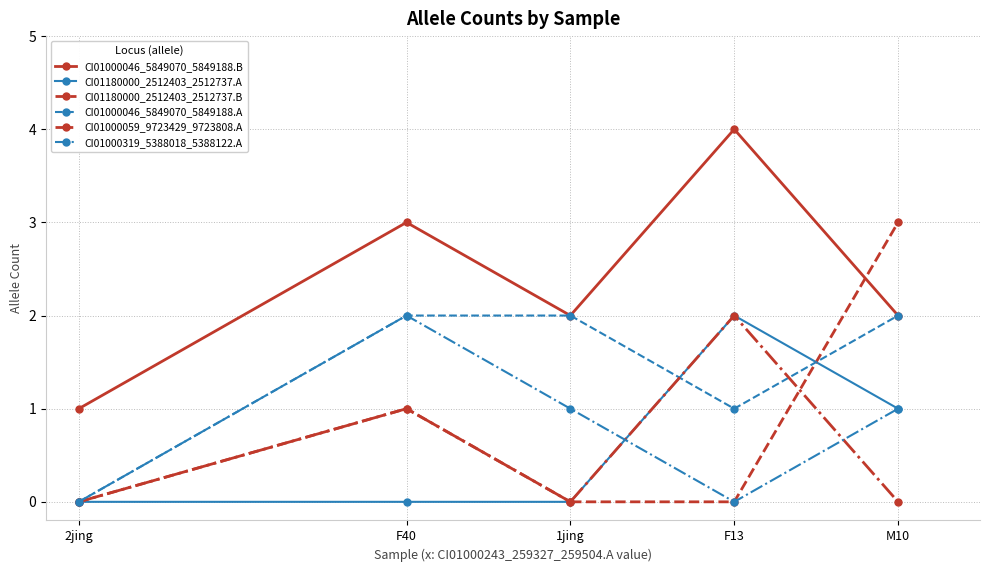

How many values in CI01000046_5849070_5849188.A are above zero?

4